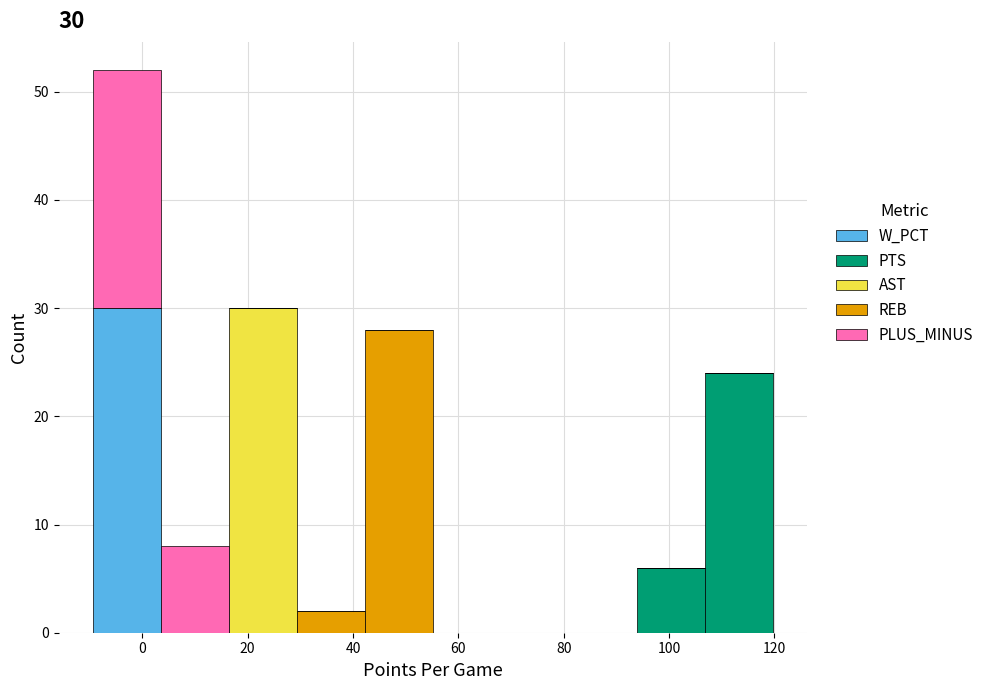

Which range on the x-axis has the tallest stacked bar (by total height)?

-10 to 4